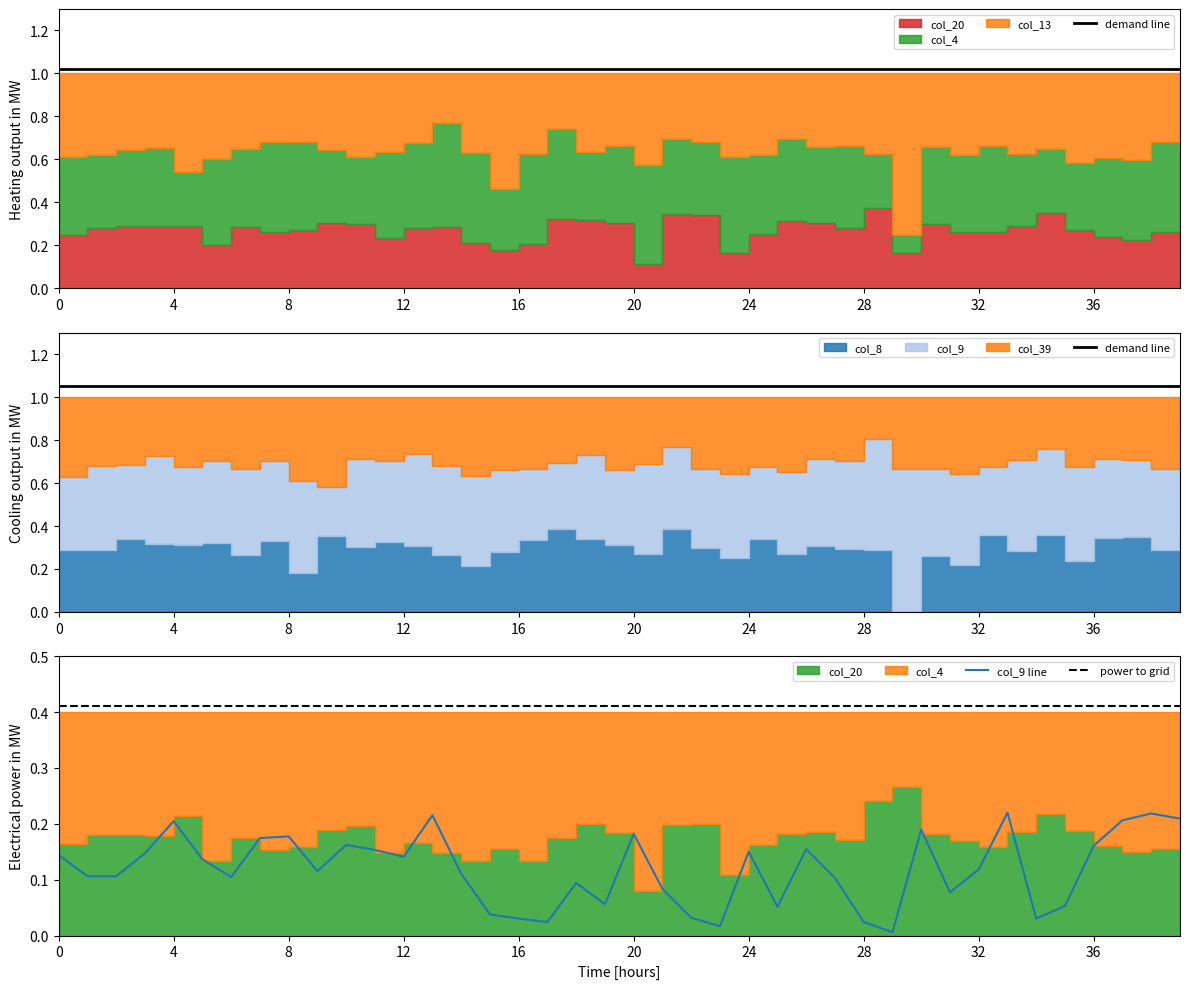

Which series has the largest range (max minus min)?

col_9 line